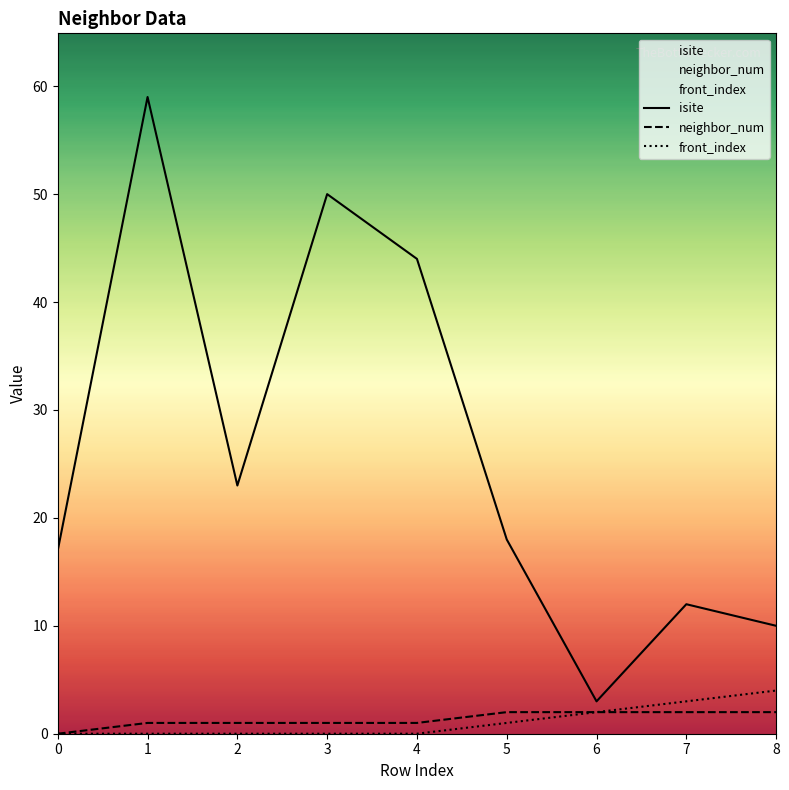

Is the value of isite at 0 greater than the value of neighbor_num at 0?

Yes